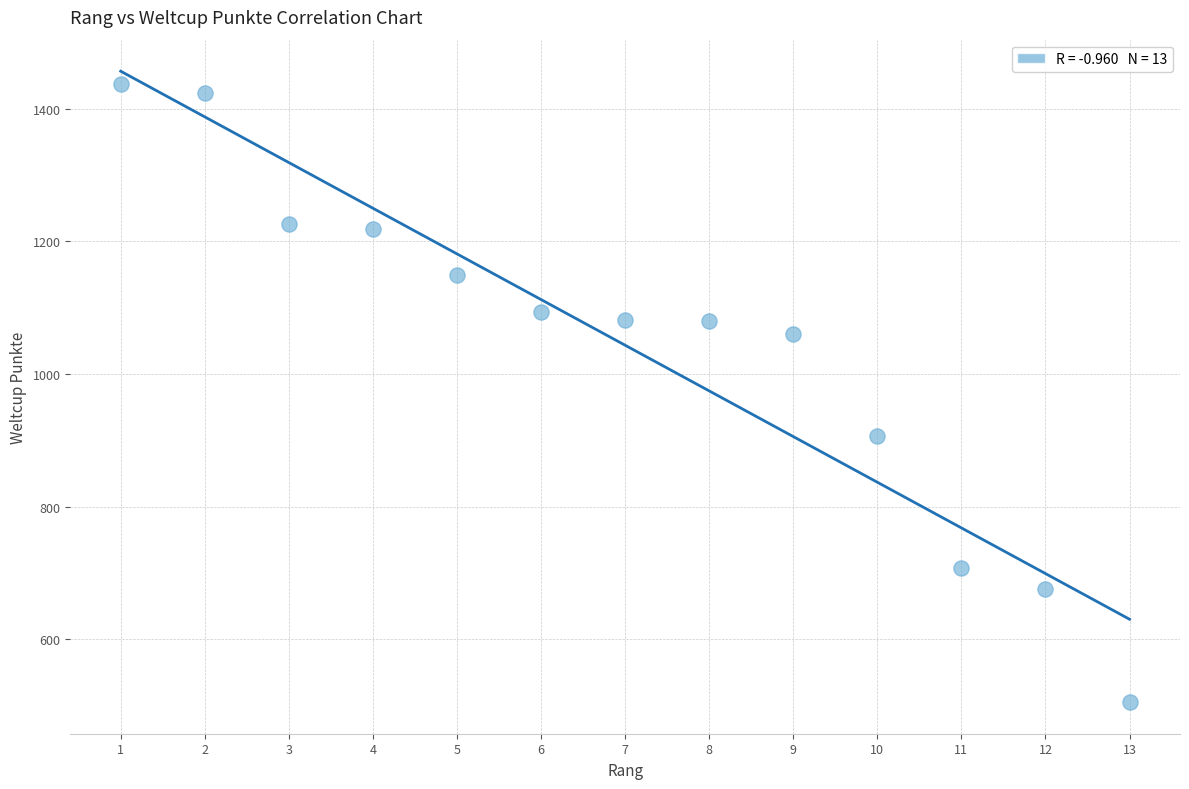

What Y value in the scatter plot is closest to 971?

906